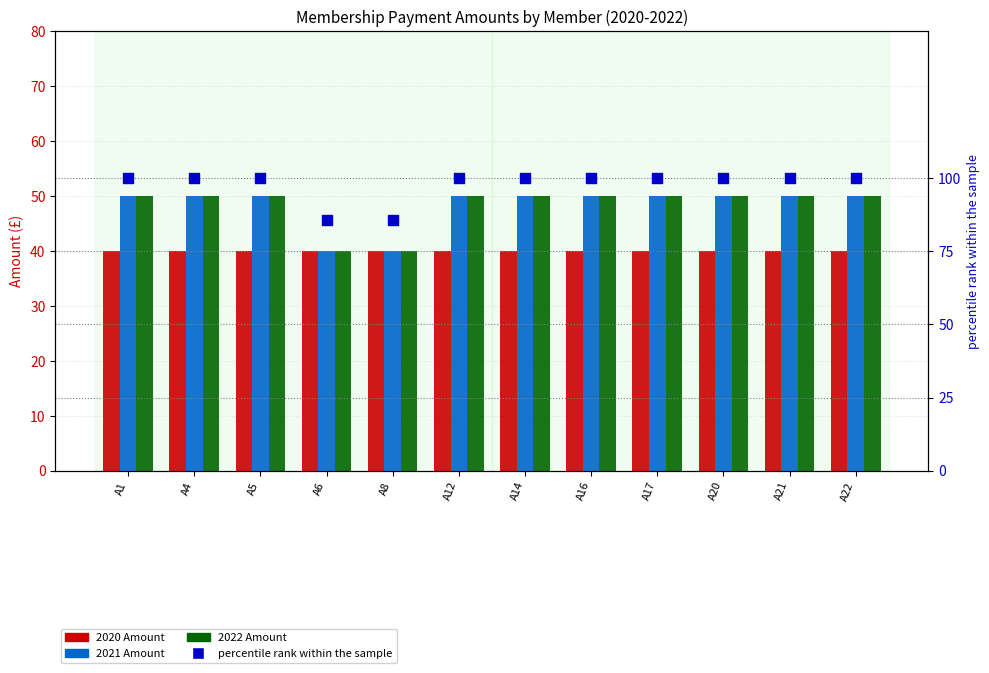

Which series contains the highest Y value?

percentile rank